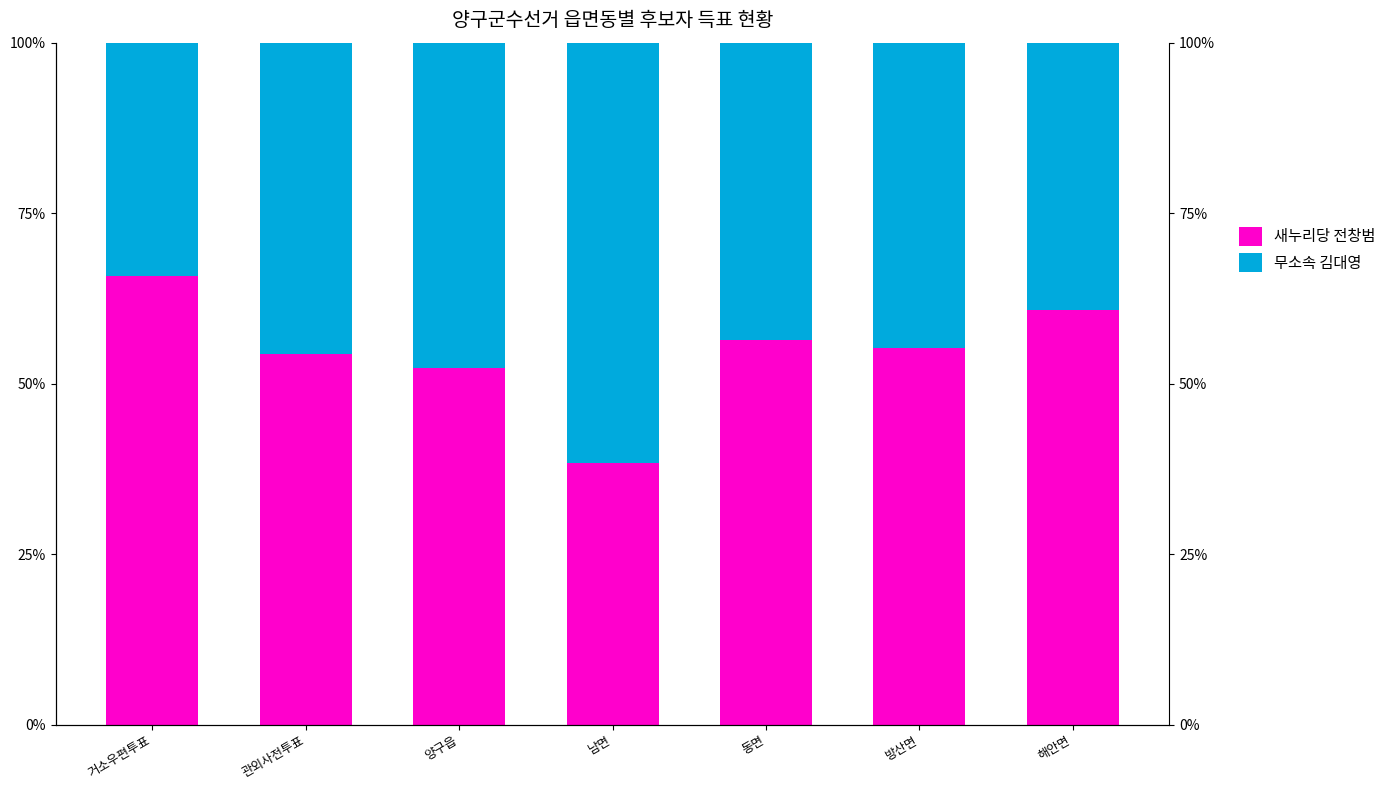

Which series has the largest range (max minus min)?

새누리당 전창범